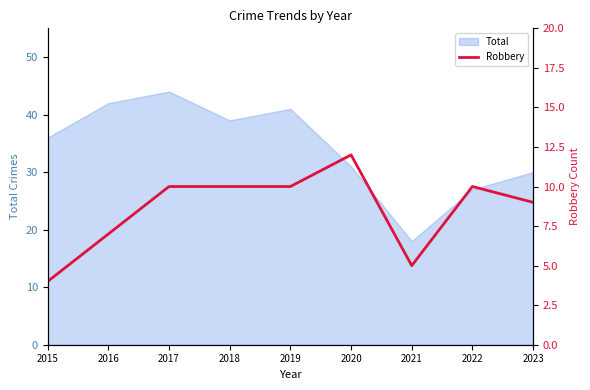

True or false: Total has a value of 18 at 2021.

True